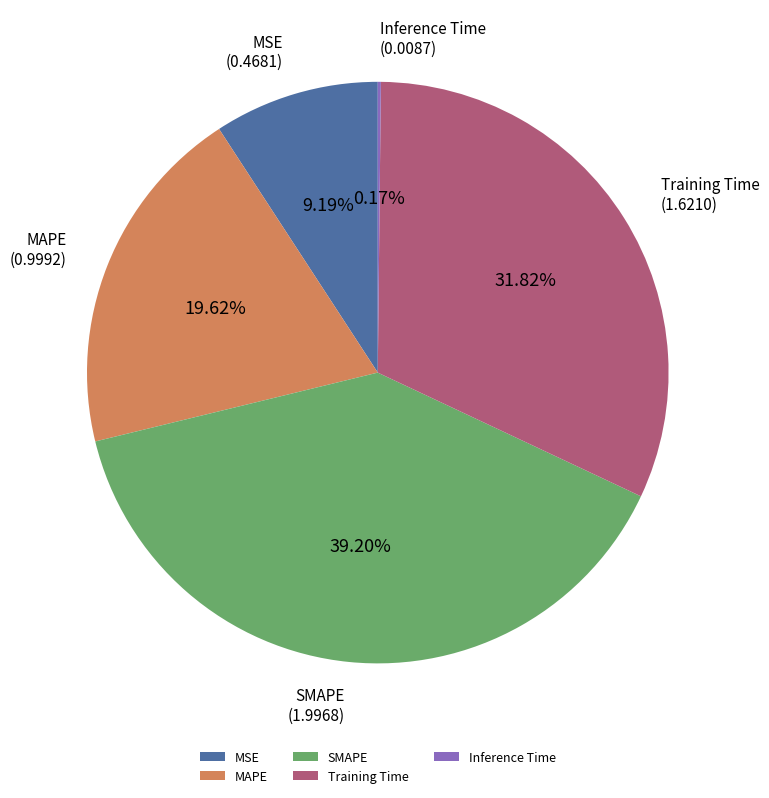

To the nearest percent, what is the combined percentage of MAPE and MSE?

29%